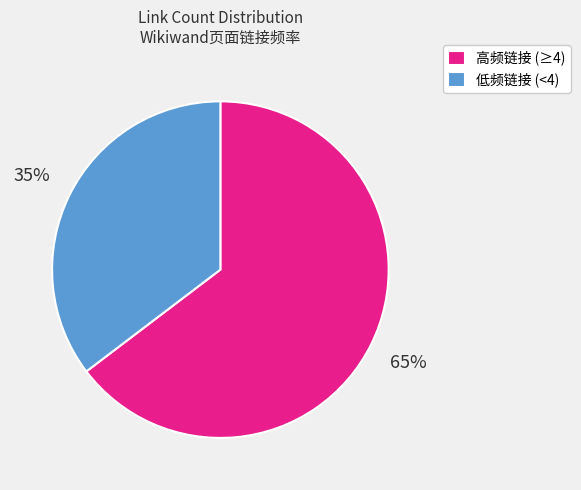

To the nearest percent, what is the average slice percentage?

50%